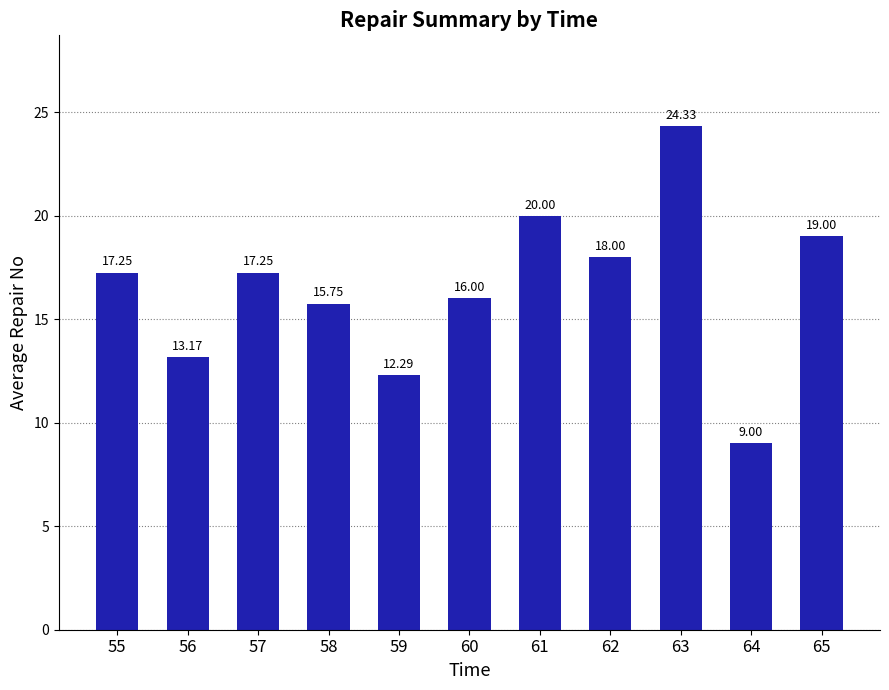

Which category has the lowest value across all series?

64